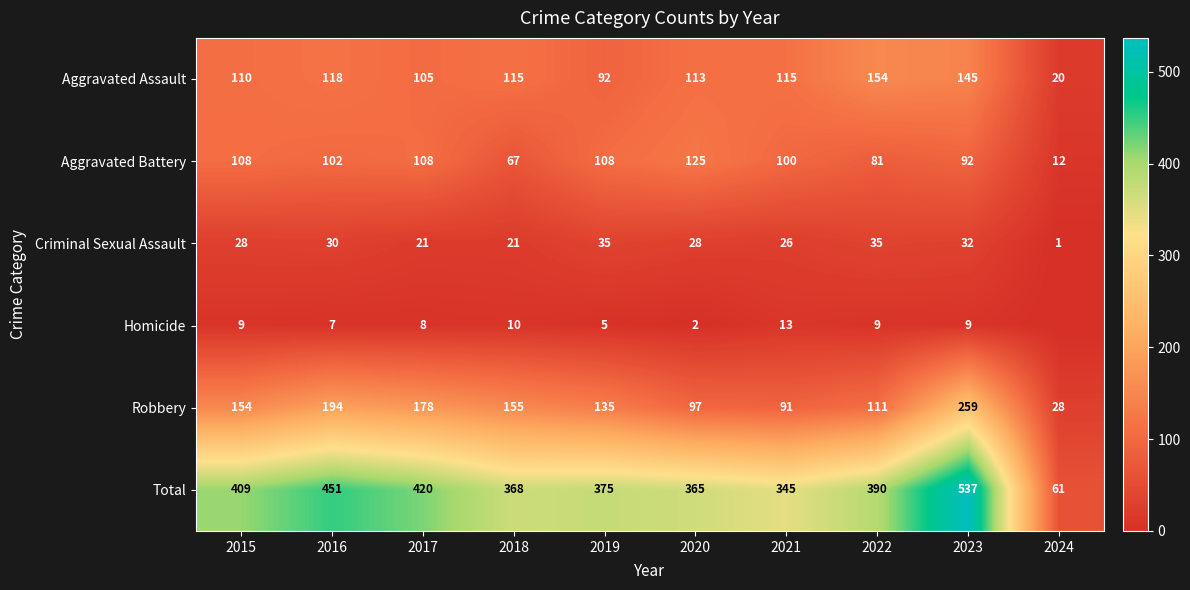

What is the difference between the Aggravated Assault values at 2016 and 2024?

98